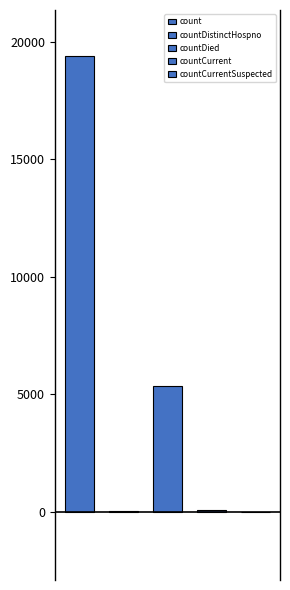

What is the average value?

4975